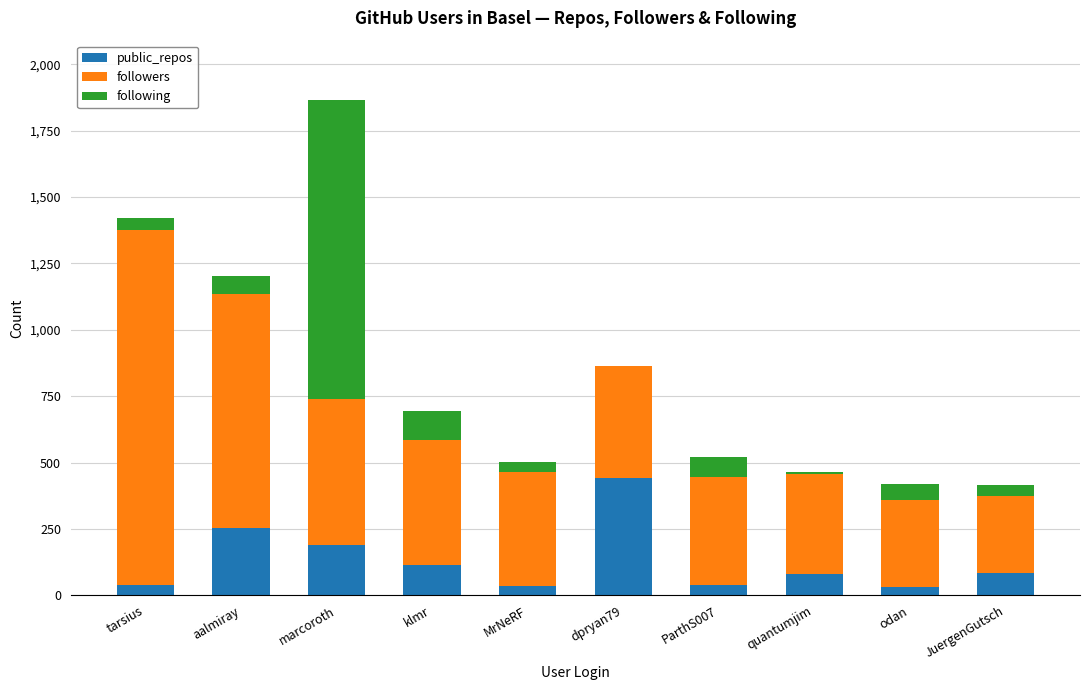

Are the bars grouped side by side (vs. stacked)?

No